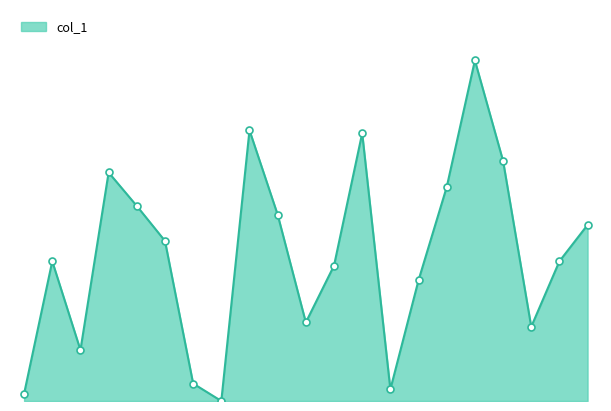

What is the value of the 16th point from the left?

147